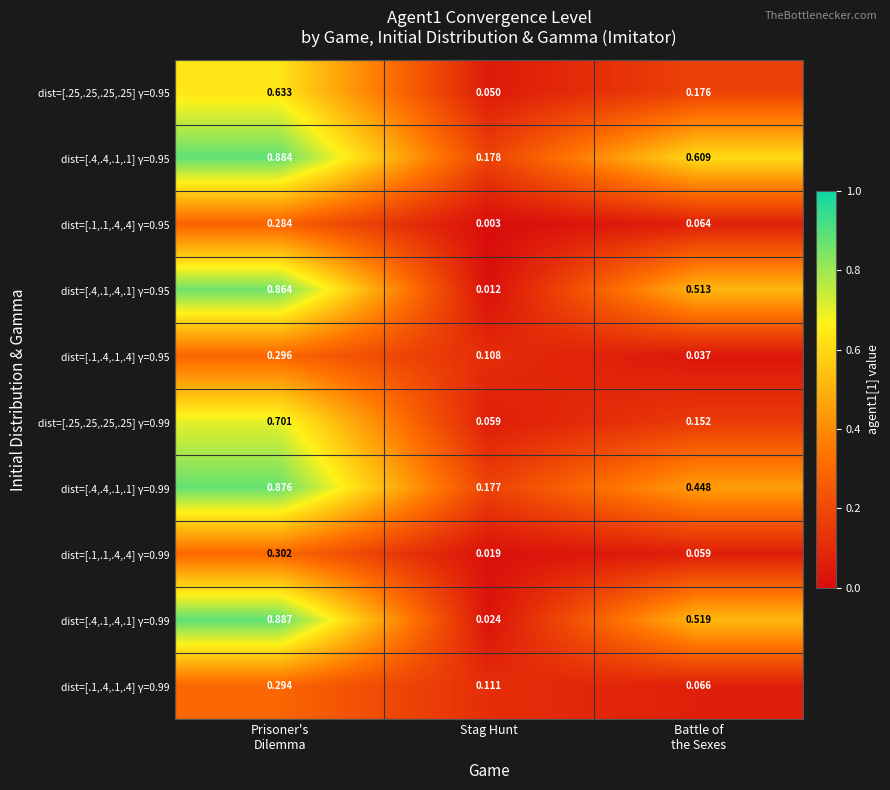

At which label is dist=[.4,.1,.4,.1] γ=0.99 closest to 0?

Stag Hunt